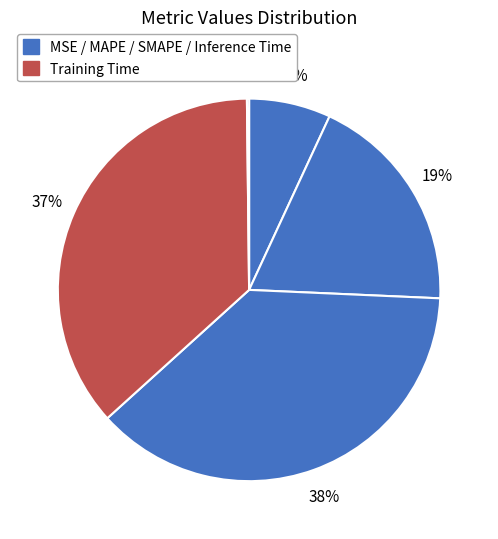

Does any single category account for the majority?

No